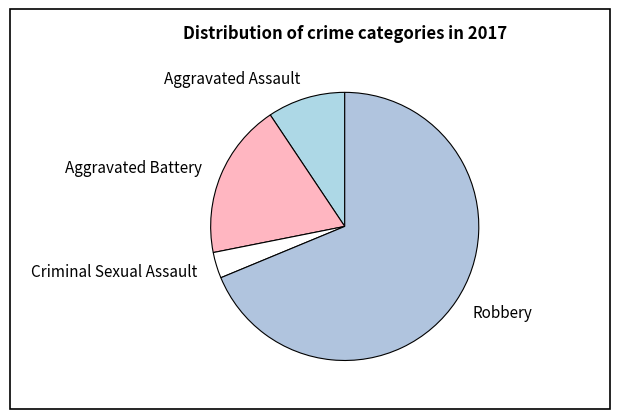

How many slices are in this pie chart?

4